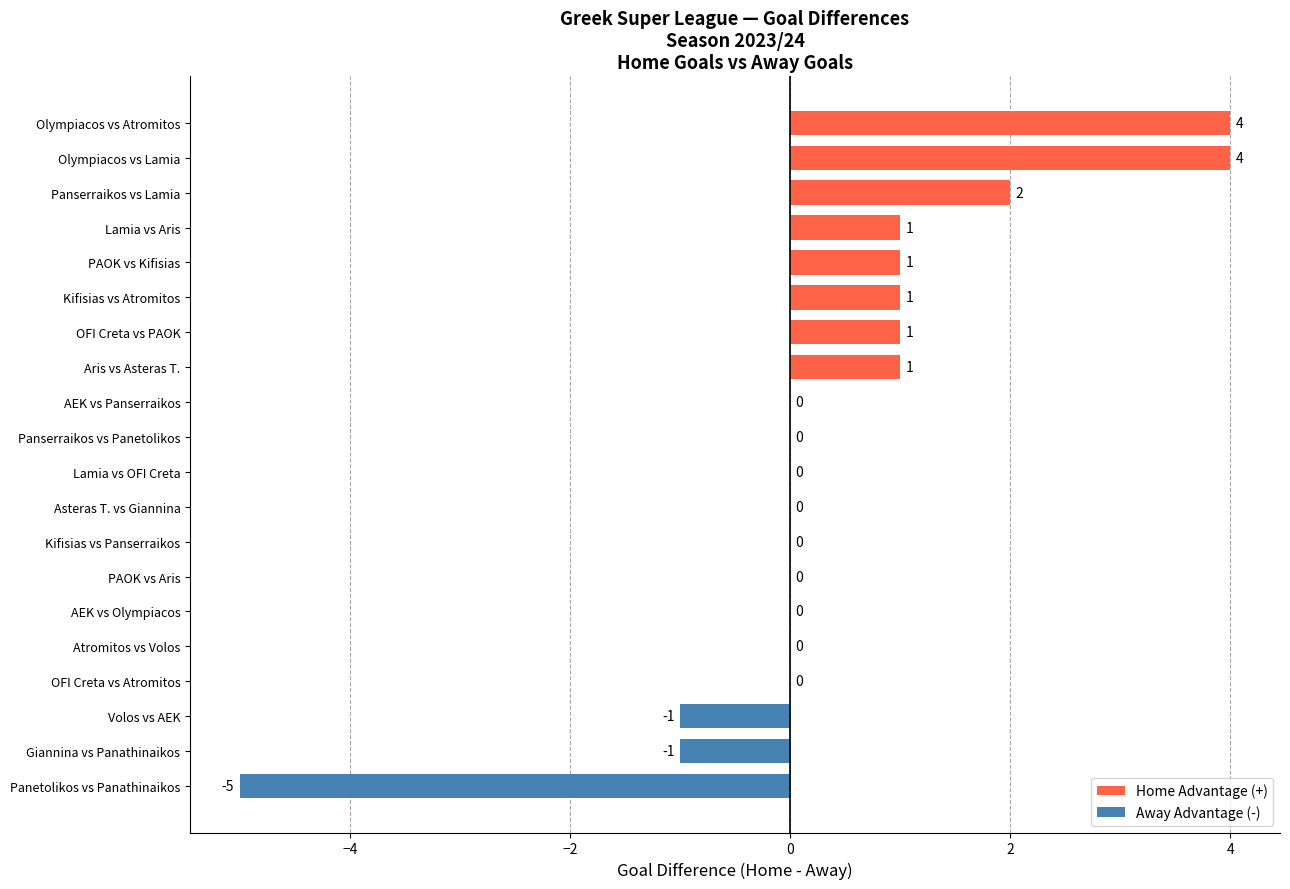

How many values are between 0 and 1?

14